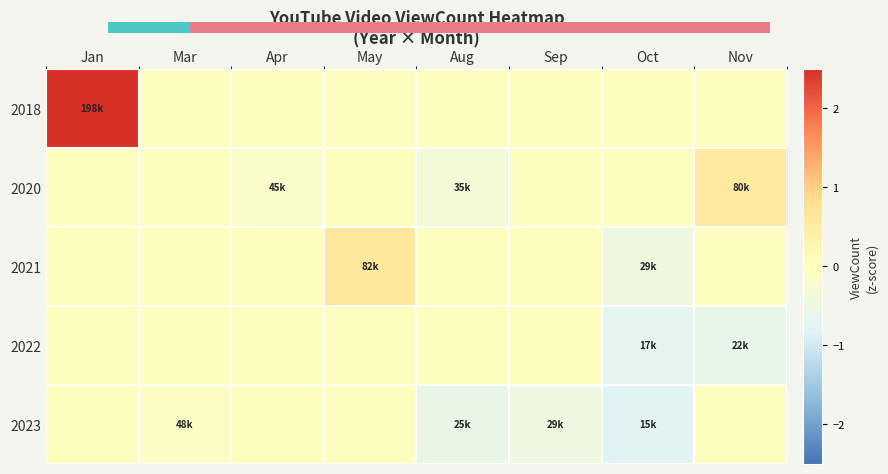

Which has a higher value, Aug or Jan?

Jan